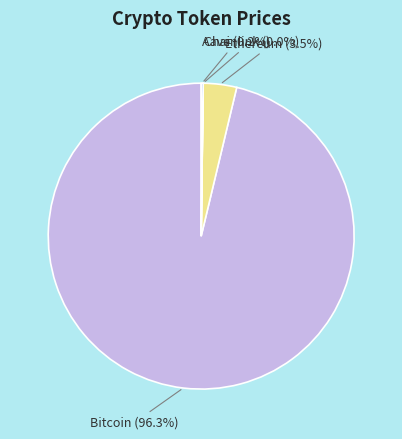

What is the majority slice?

Bitcoin